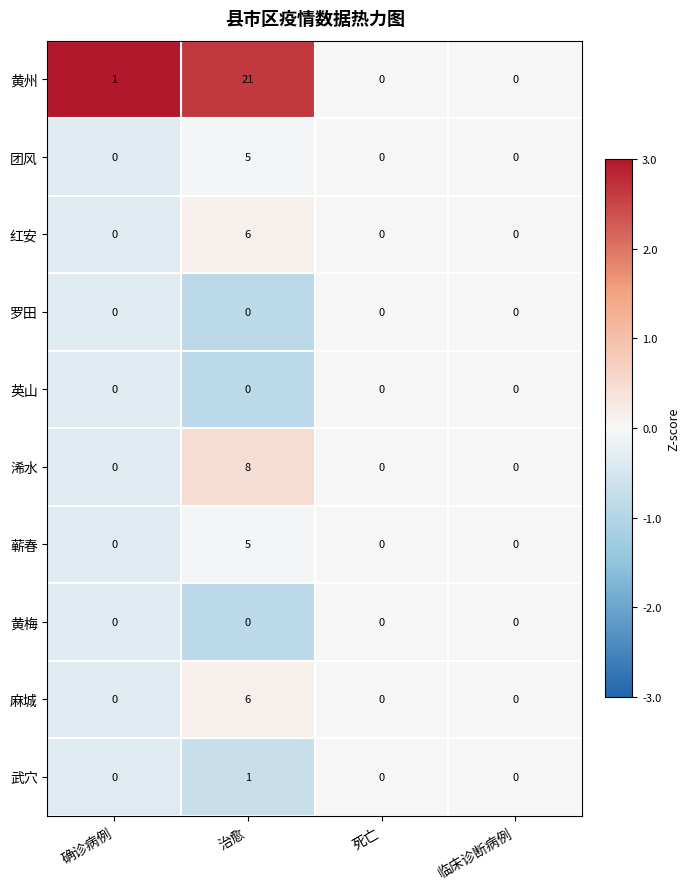

What is the sum of all 浠水 values?

8